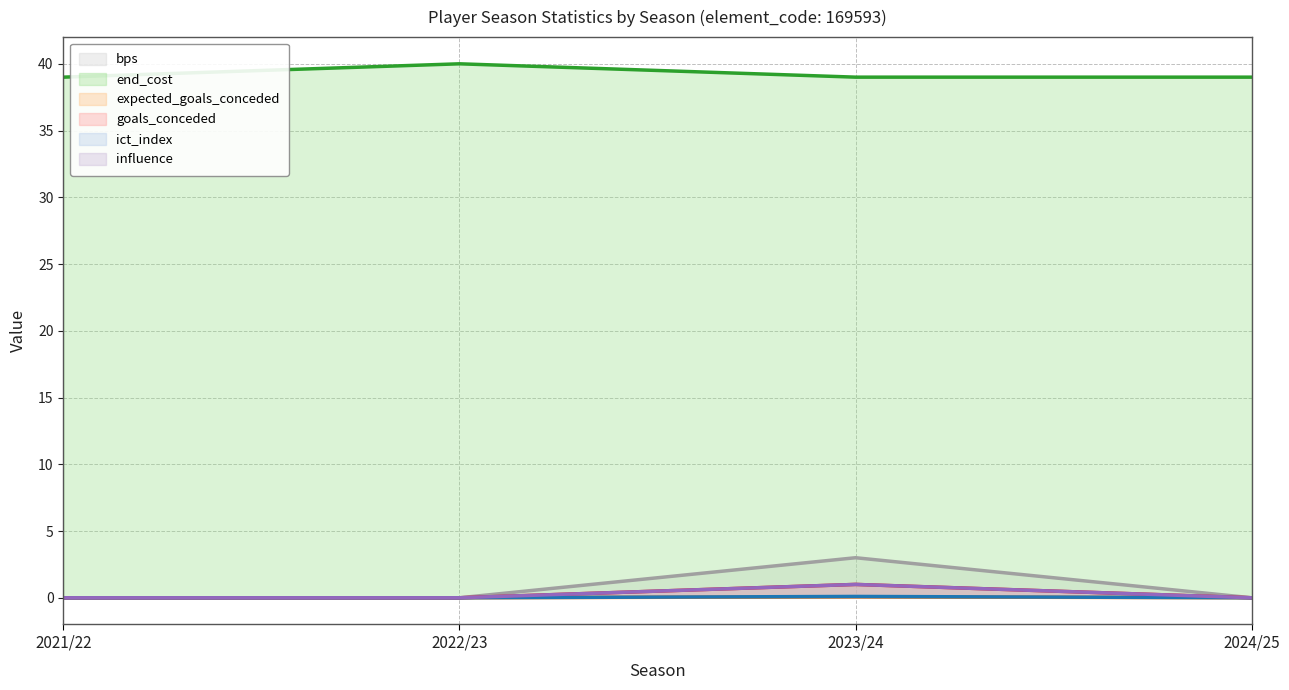

At which category is the sum across all series the highest?

2023/24